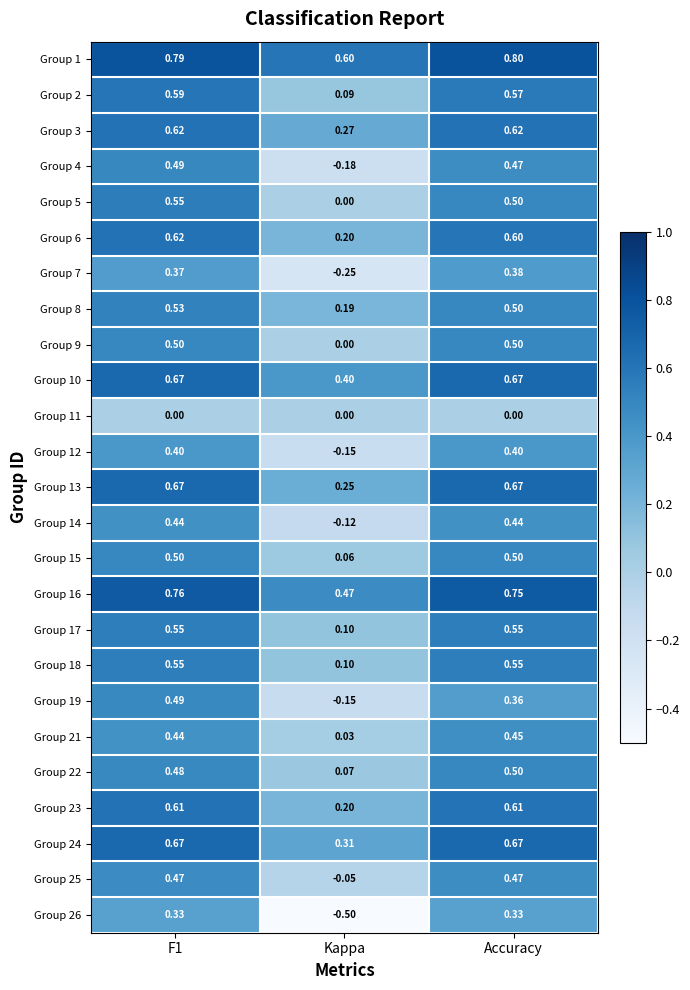

At which label is Group 15 closest to 0?

Kappa